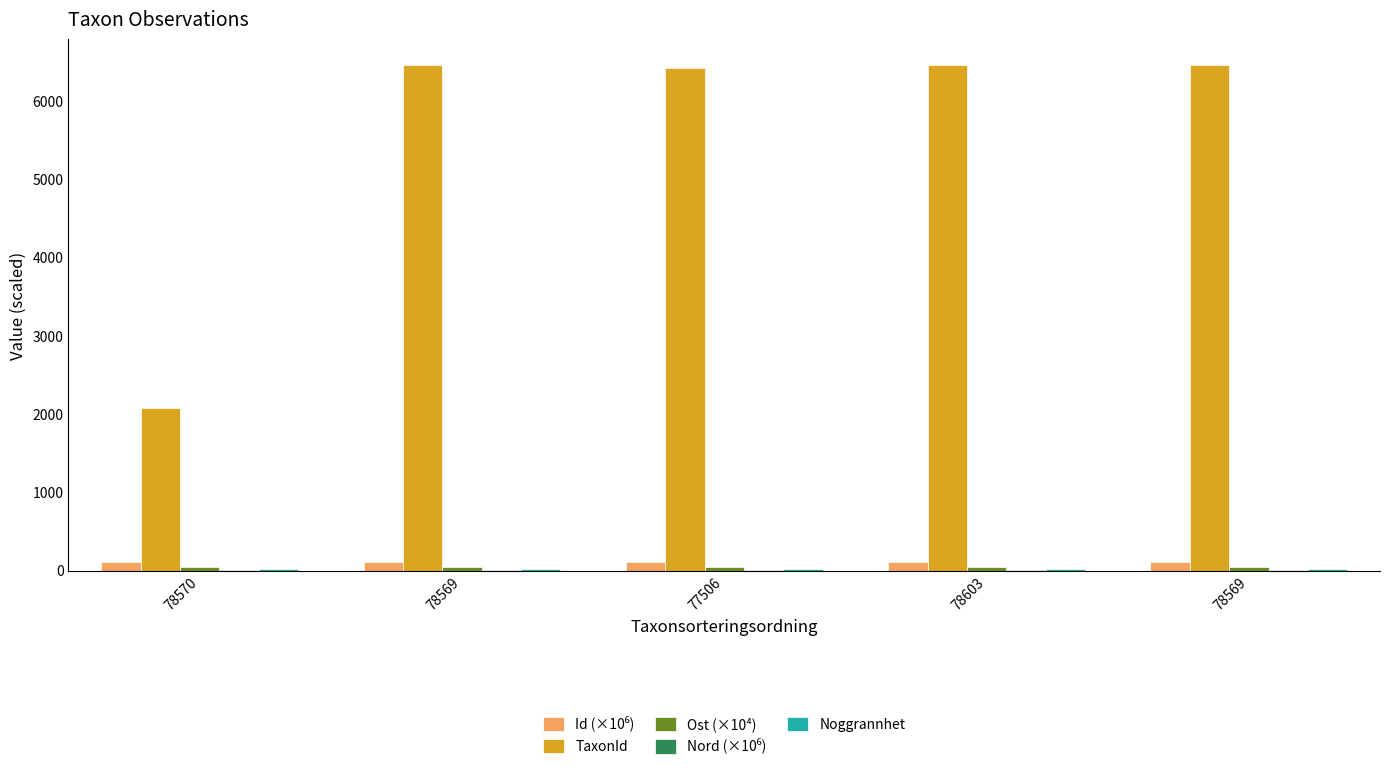

Does the chart contain stacked bars?

No